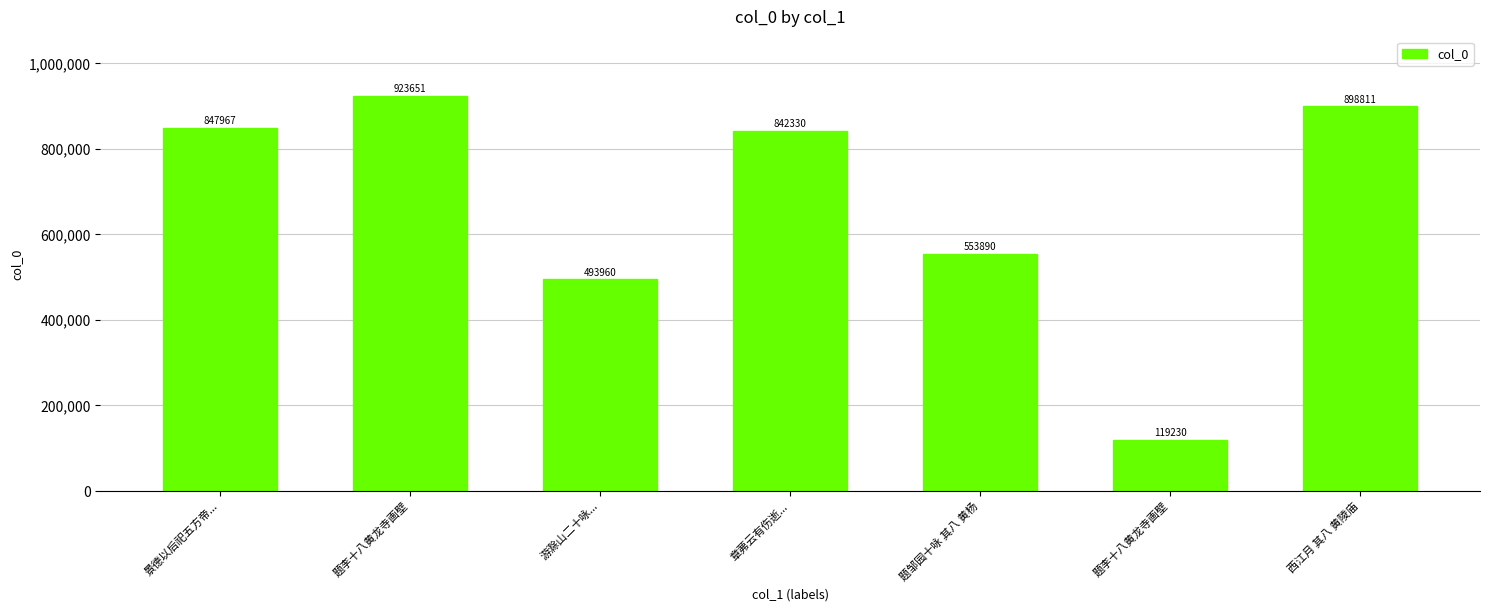

True or false: the data shows 923651 at 题李十八黄龙寺画壁.

True